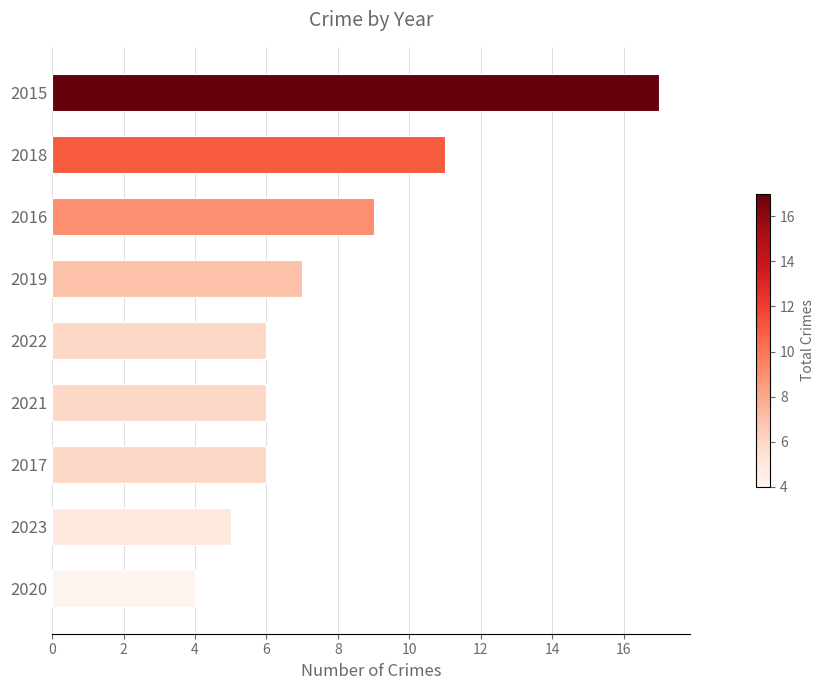

What is the change in value from 2016 to 2022?

-3